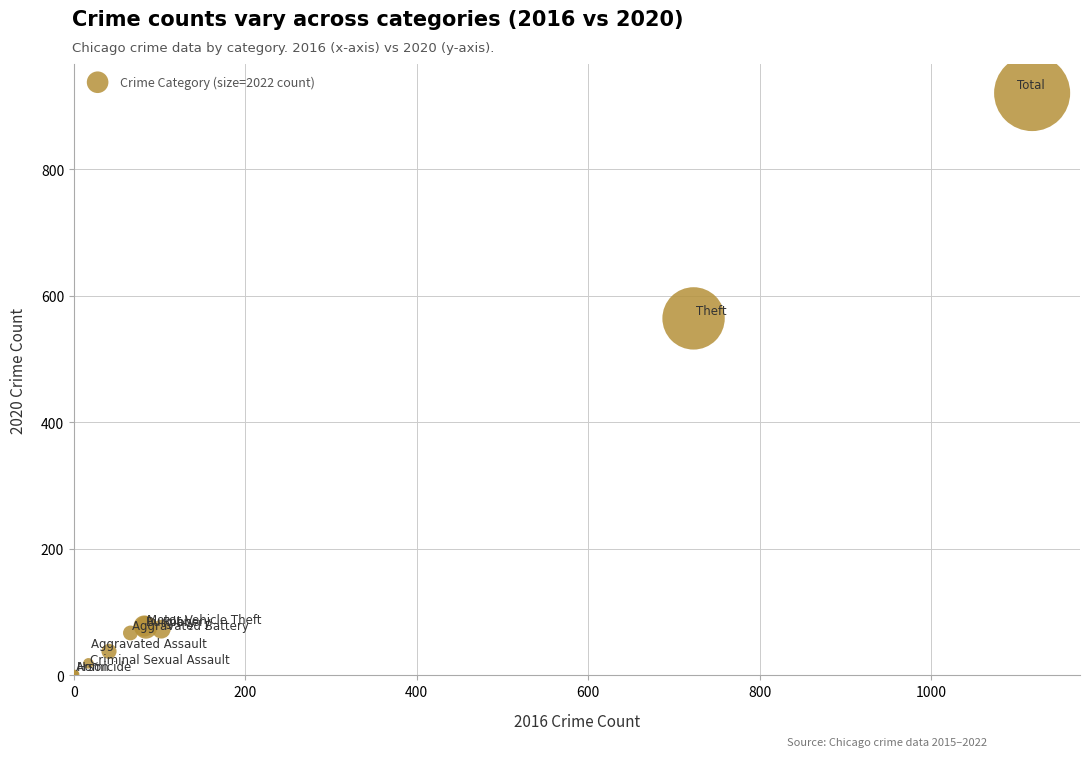

What Y value in the scatter plot is closest to 461?

564